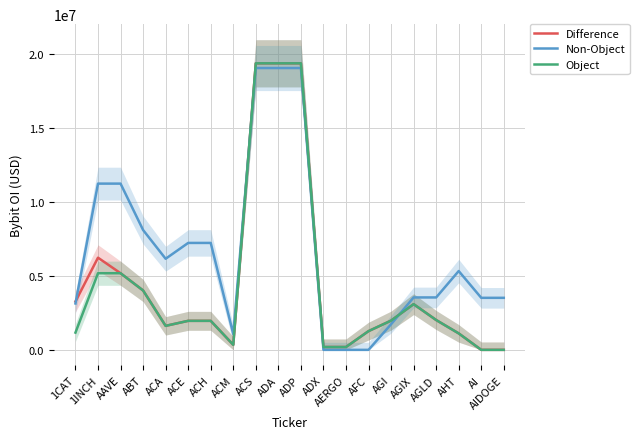

What is the total value across all series at AIDOGE?

3511893.7